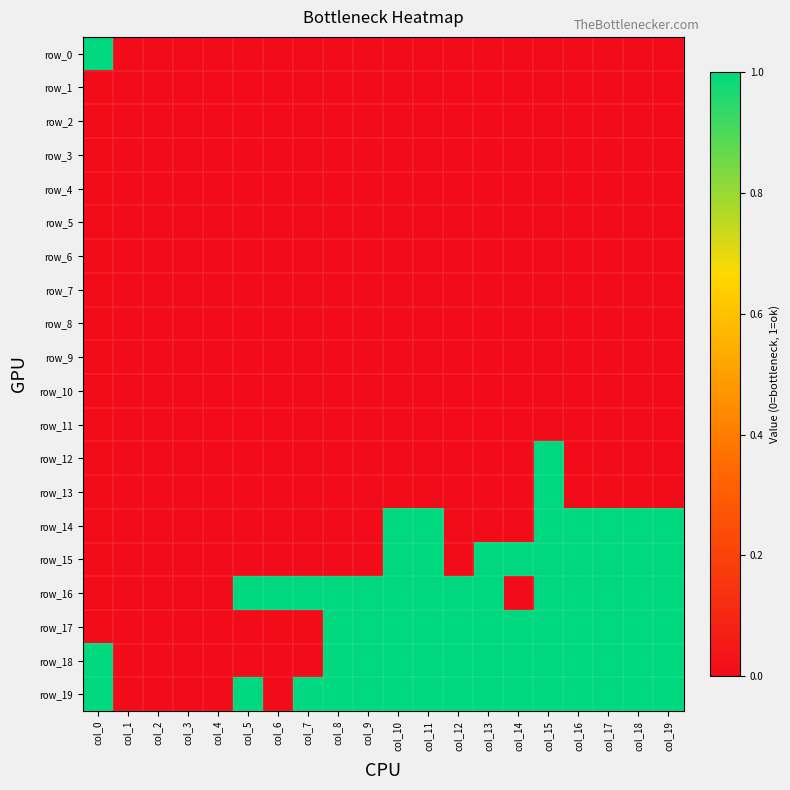

What is the difference between the maximum and minimum values in the row_19 series?

1